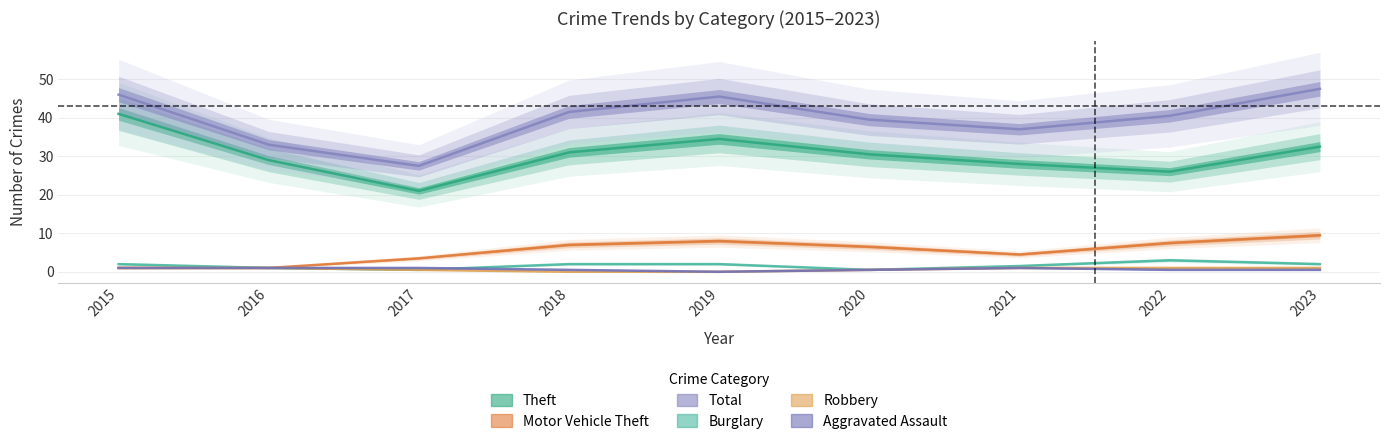

Which series has the largest total across all categories?

Total